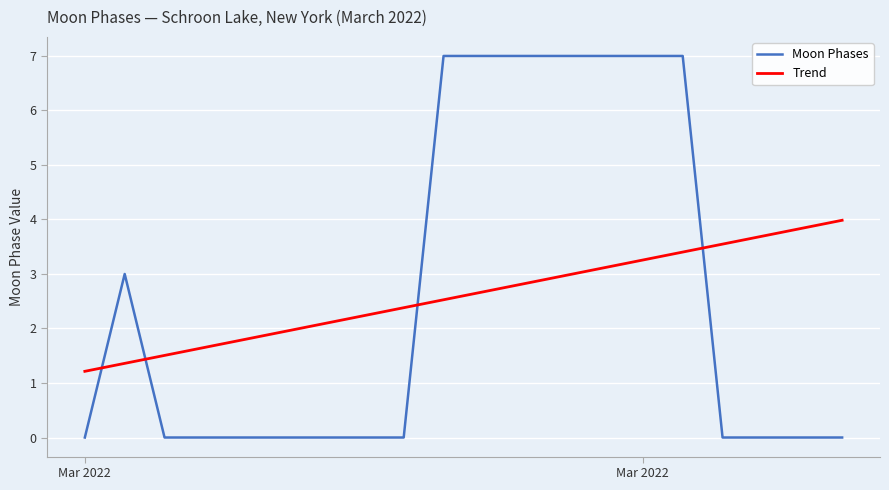

List the labels in order of value, largest first.

2022-03-10, 2022-03-11, 2022-03-12, 2022-03-13, 2022-03-14, 2022-03-15, 2022-03-16, 2022-03-02, 2022-03-01, 2022-03-03, 2022-03-04, 2022-03-05, 2022-03-06, 2022-03-07, 2022-03-08, 2022-03-09, 2022-03-17, 2022-03-18, 2022-03-19, 2022-03-20